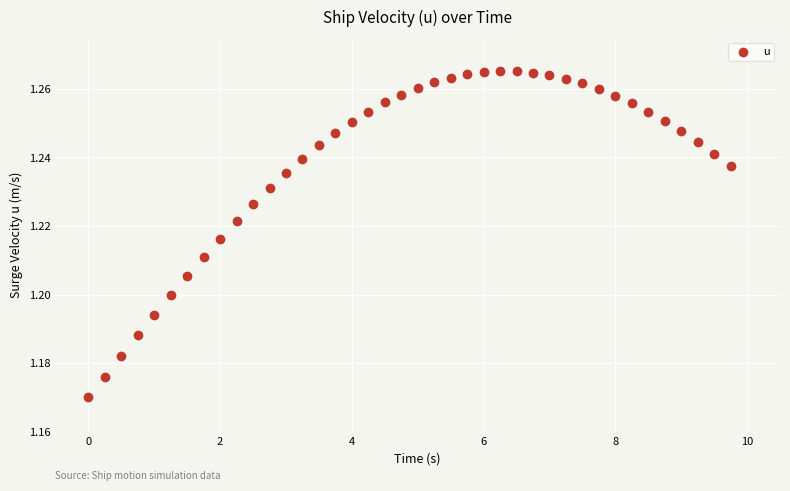

What is the range of X values (max minus min)?

9.8